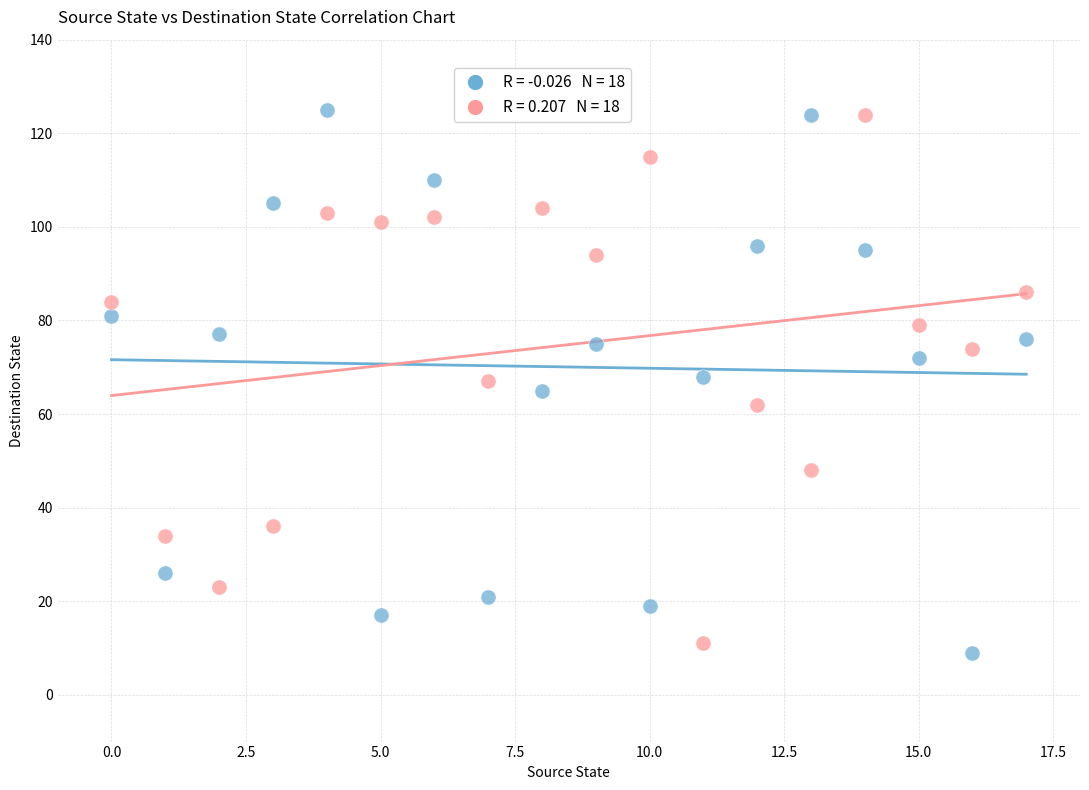

Across all data points, what is the range of Y values (max minus min)?

116